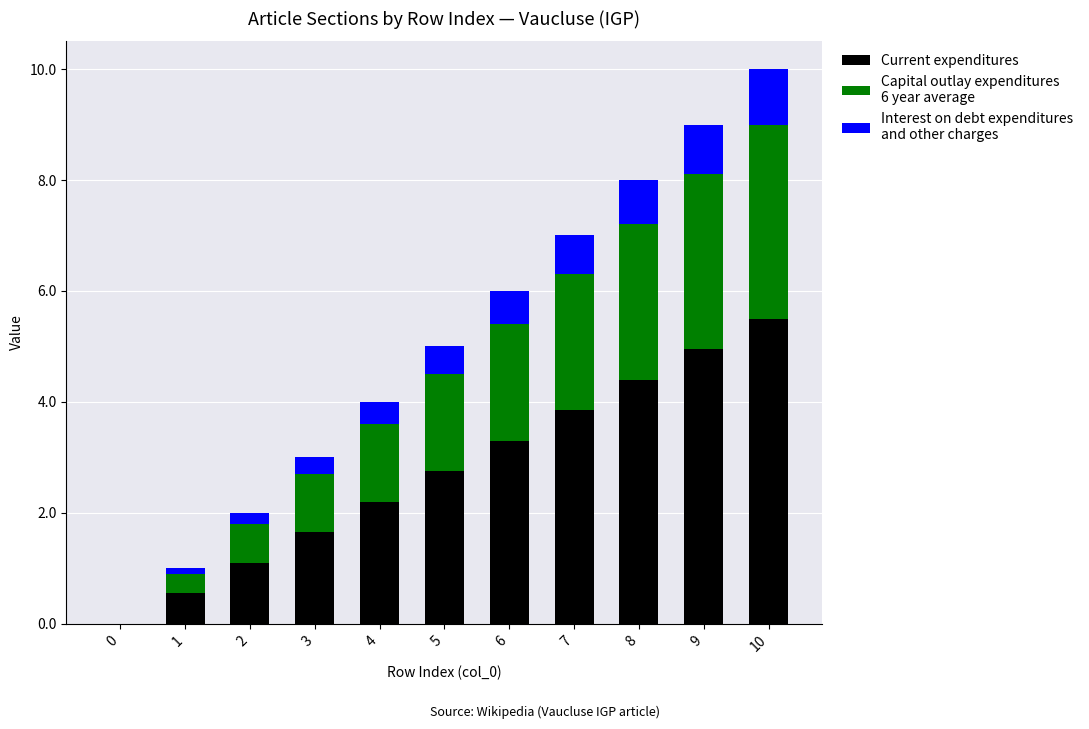

At which category is the sum across all series the highest?

10